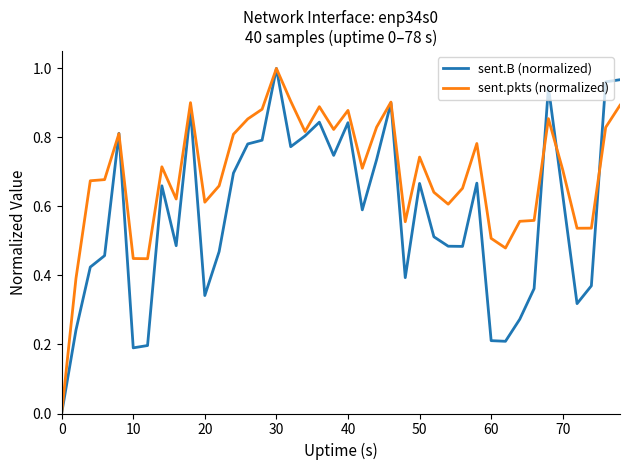

True or false: sent.B (normalized) and sent.pkts (normalized) cross at least once.

True